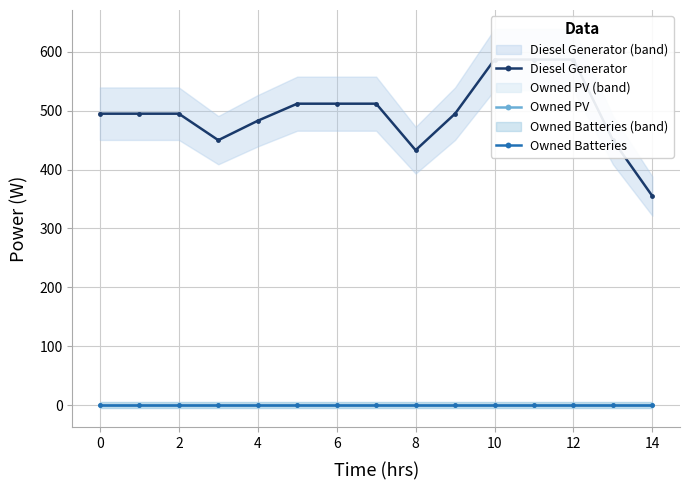

True or false: Owned PV has more than 0 interior local peaks.

False